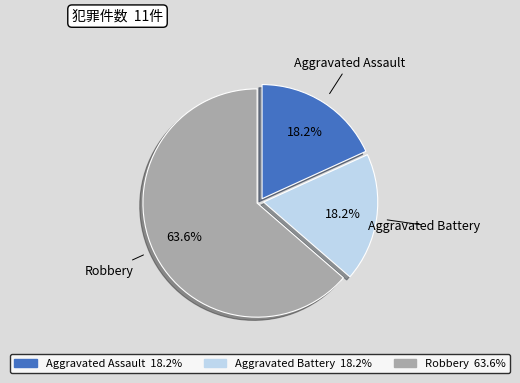

What is the ratio of the value at Aggravated Battery to the value at Robbery?

0.3